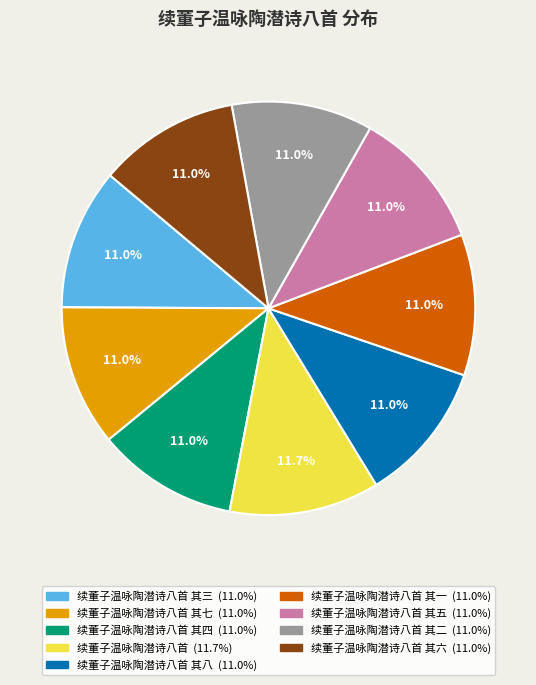

Is there any slice that represents more than half of the pie?

No